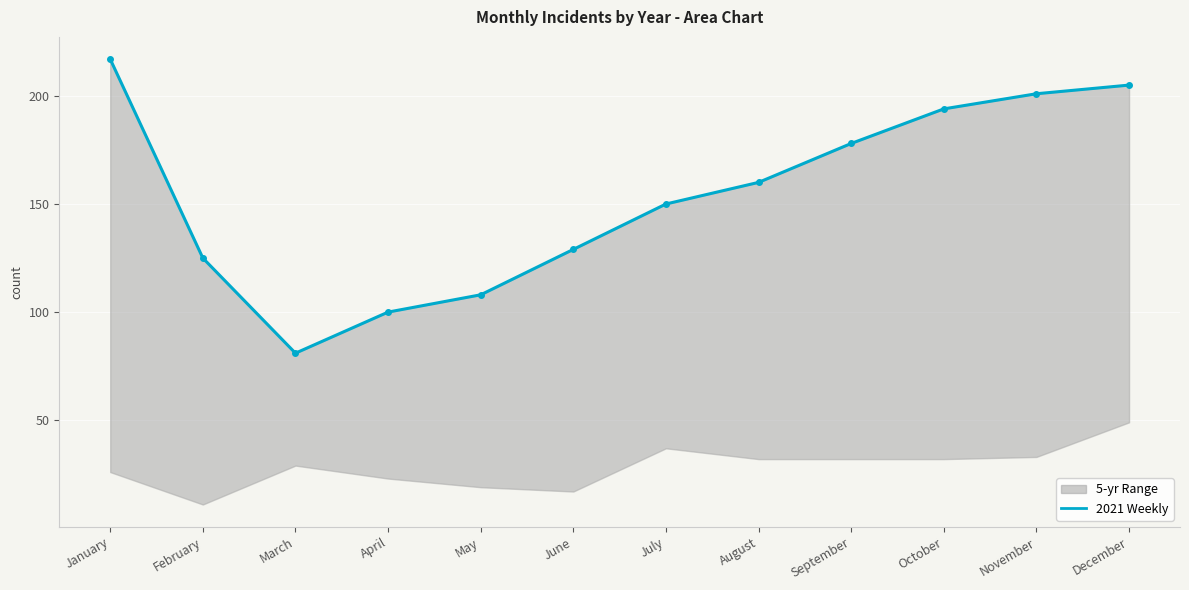

What is the difference between the values at April and June?

29